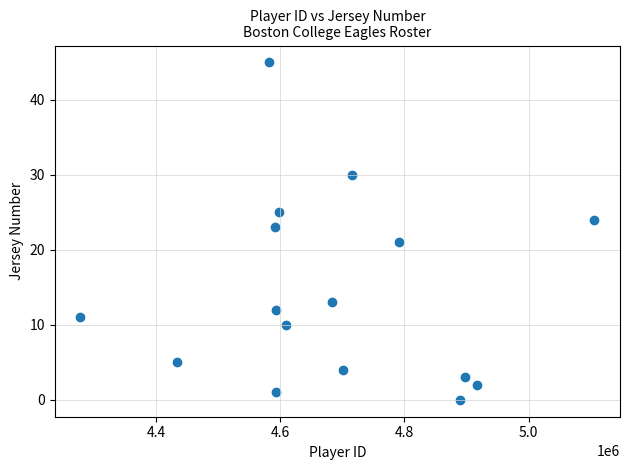

What is the range of Y values (max minus min)?

45